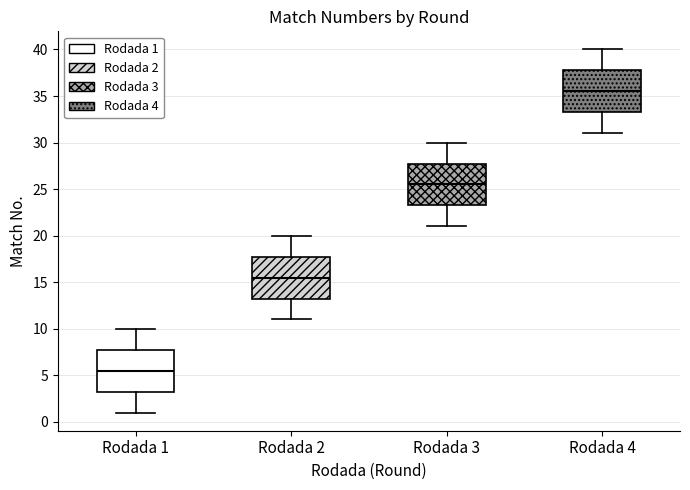

Reading left to right, transcribe this box plot: for each box, give where its median line is, the range the box spans, and where its two whiskers end, as read against the y-axis. The values are not printed on the chart, so give them approximately, as read against the axis.

Rodada 1: median 5.5, box 3.5 to 8.0, whiskers 1.0 to 10.0
Rodada 2: median 15.5, box 13.5 to 18.0, whiskers 11.0 to 20.0
Rodada 3: median 25.5, box 23.5 to 28.0, whiskers 21.0 to 30.0
Rodada 4: median 35.5, box 33.5 to 38.0, whiskers 31.0 to 40.0